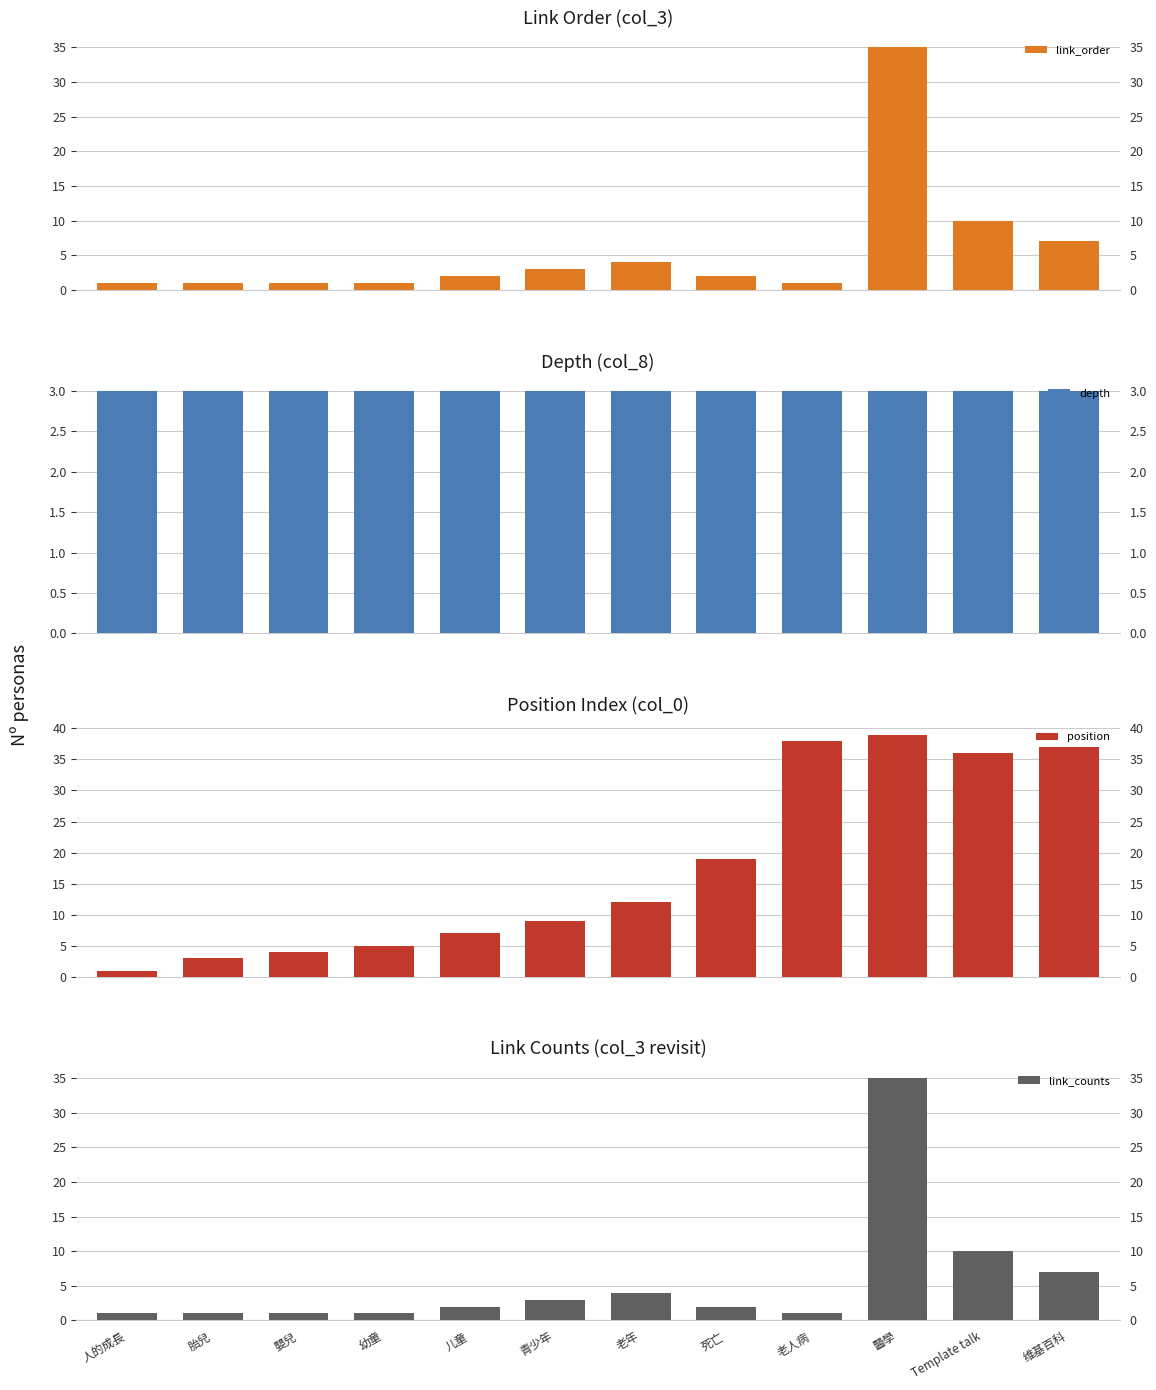

How many bars are there in each group?

4